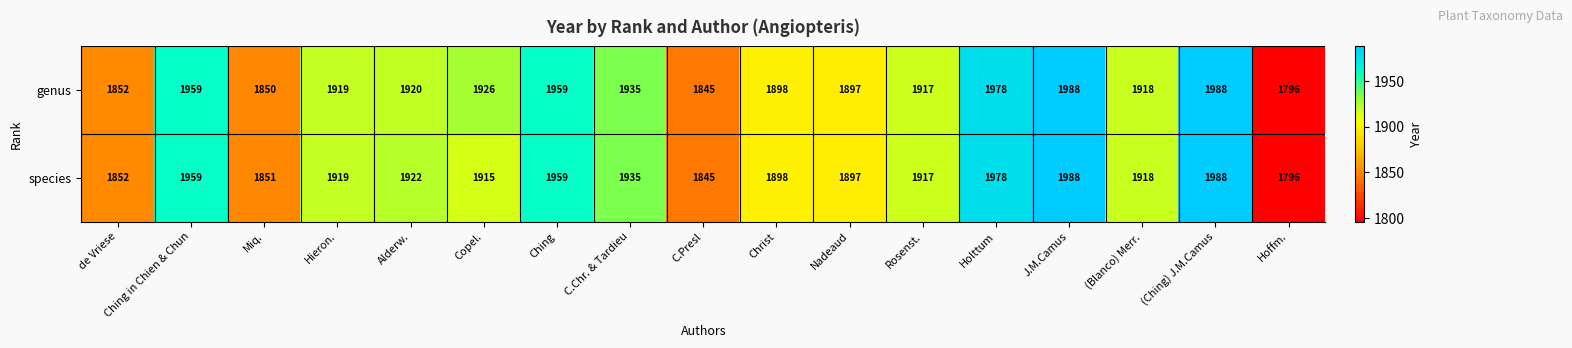

Which series has the largest total across all categories?

genus